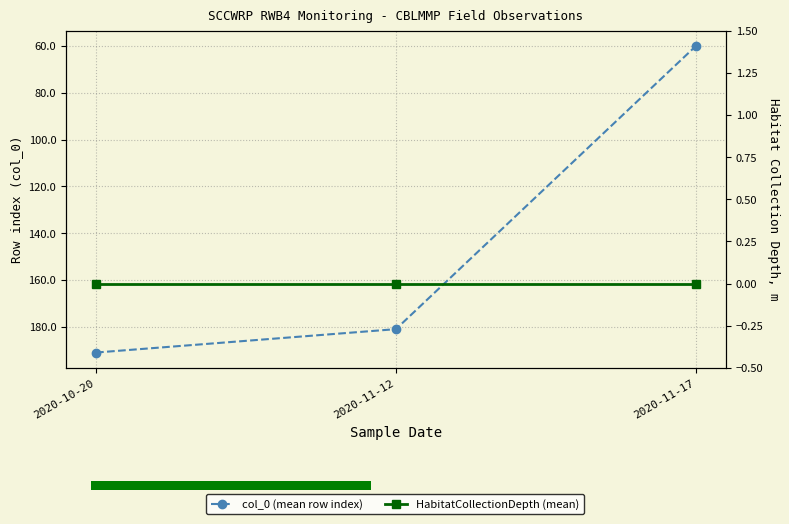

Which has a higher value, 2020-11-17 or 2020-10-20?

2020-10-20